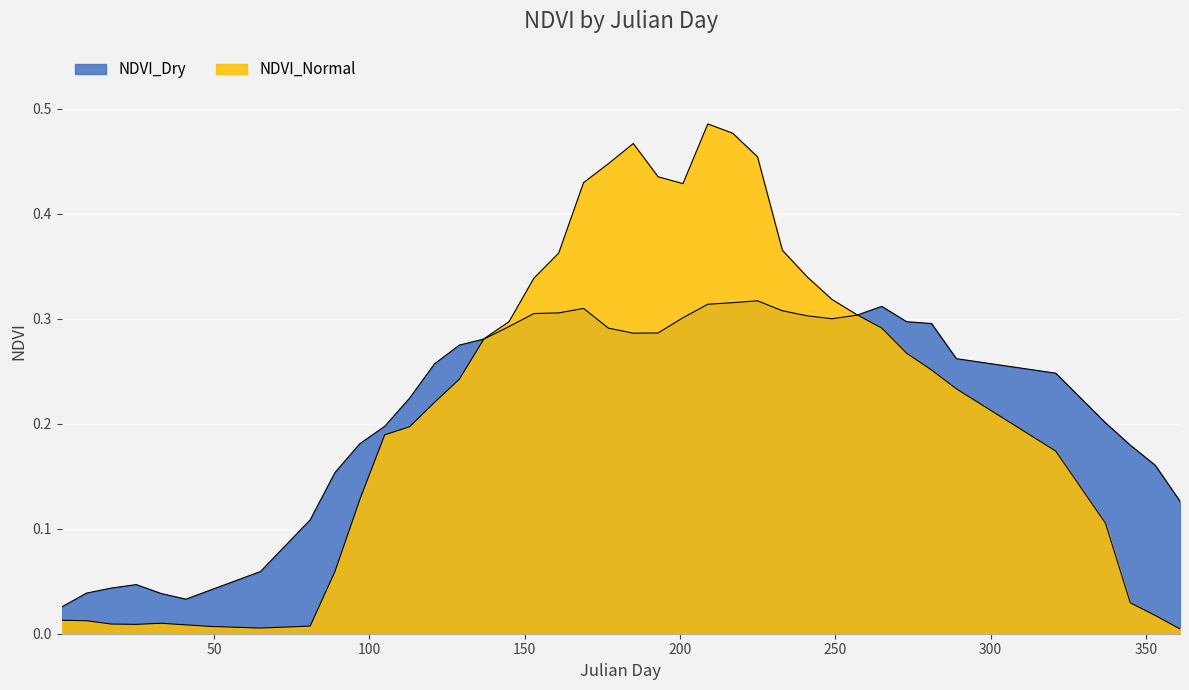

True or false: NDVI_Normal has more than 1 interior local peaks.

True